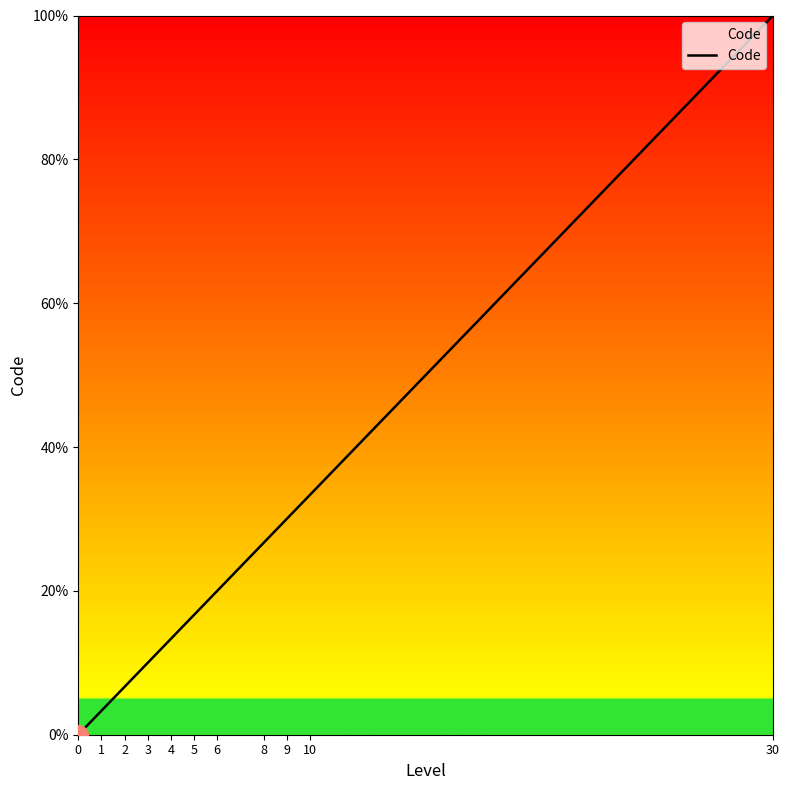

Approximately how many times larger is the value at 3 compared to 1?

3.0